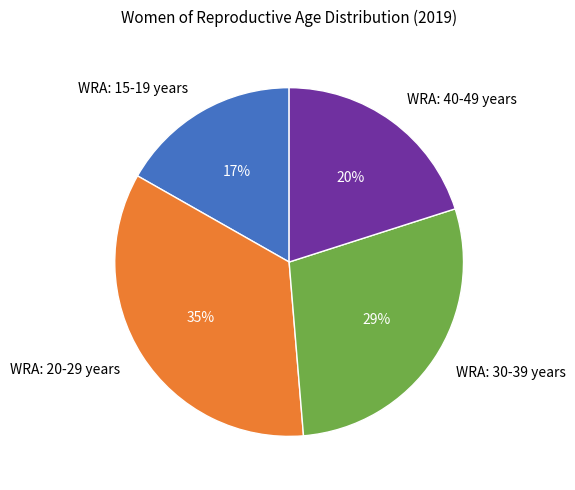

Is it true that WRA: 20-29 years is 28% of the pie?

False